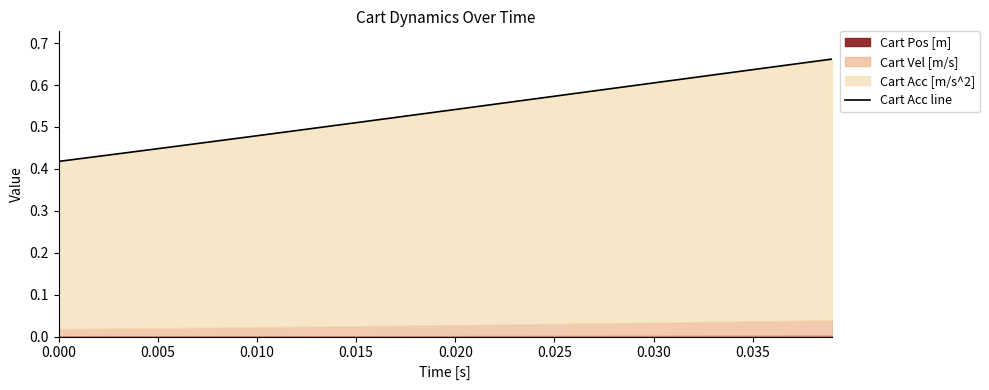

How many values are between 0 and 1?

40